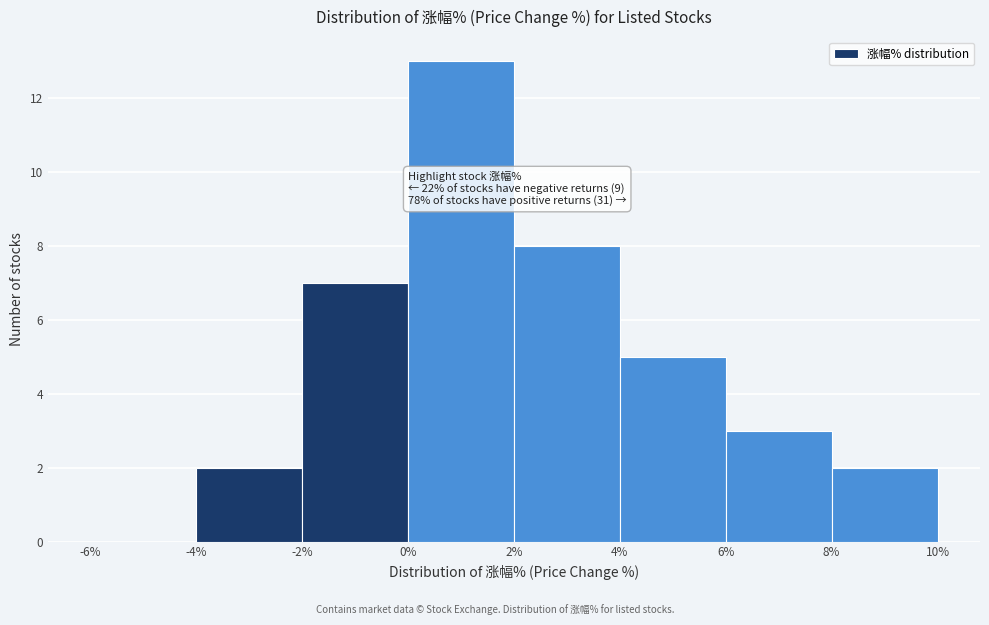

Which range on the x-axis has the tallest bar?

0% to 2%